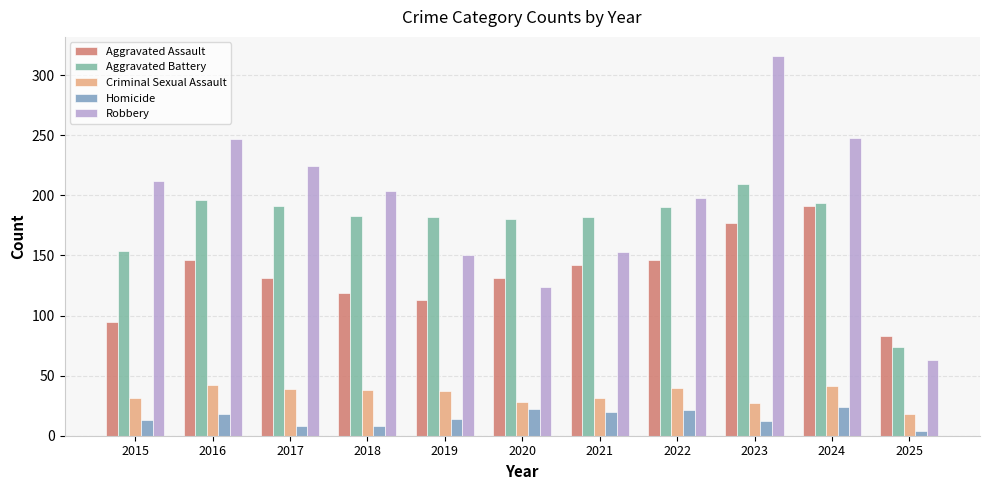

Between 2015 and 2019, which series saw the biggest shift?

Robbery